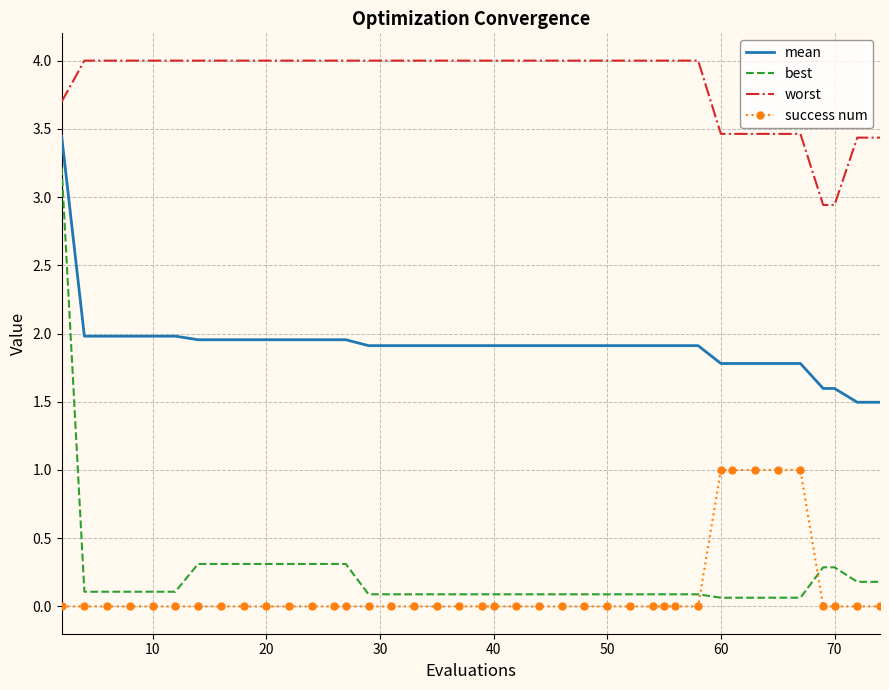

True or false: mean and success num intersect in this chart.

False